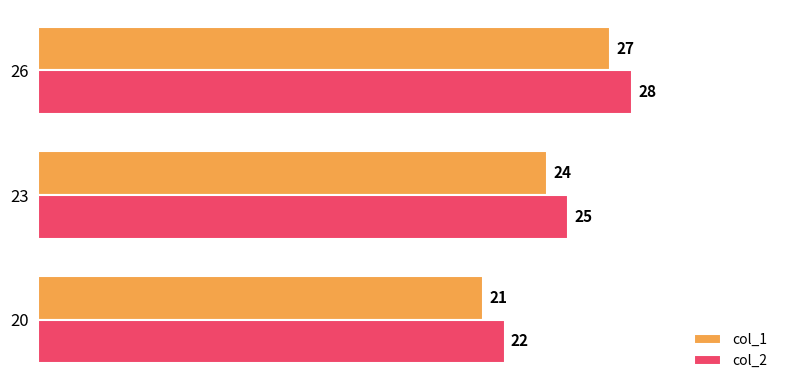

True or false: col_1 has a value of 21 at 20.

True